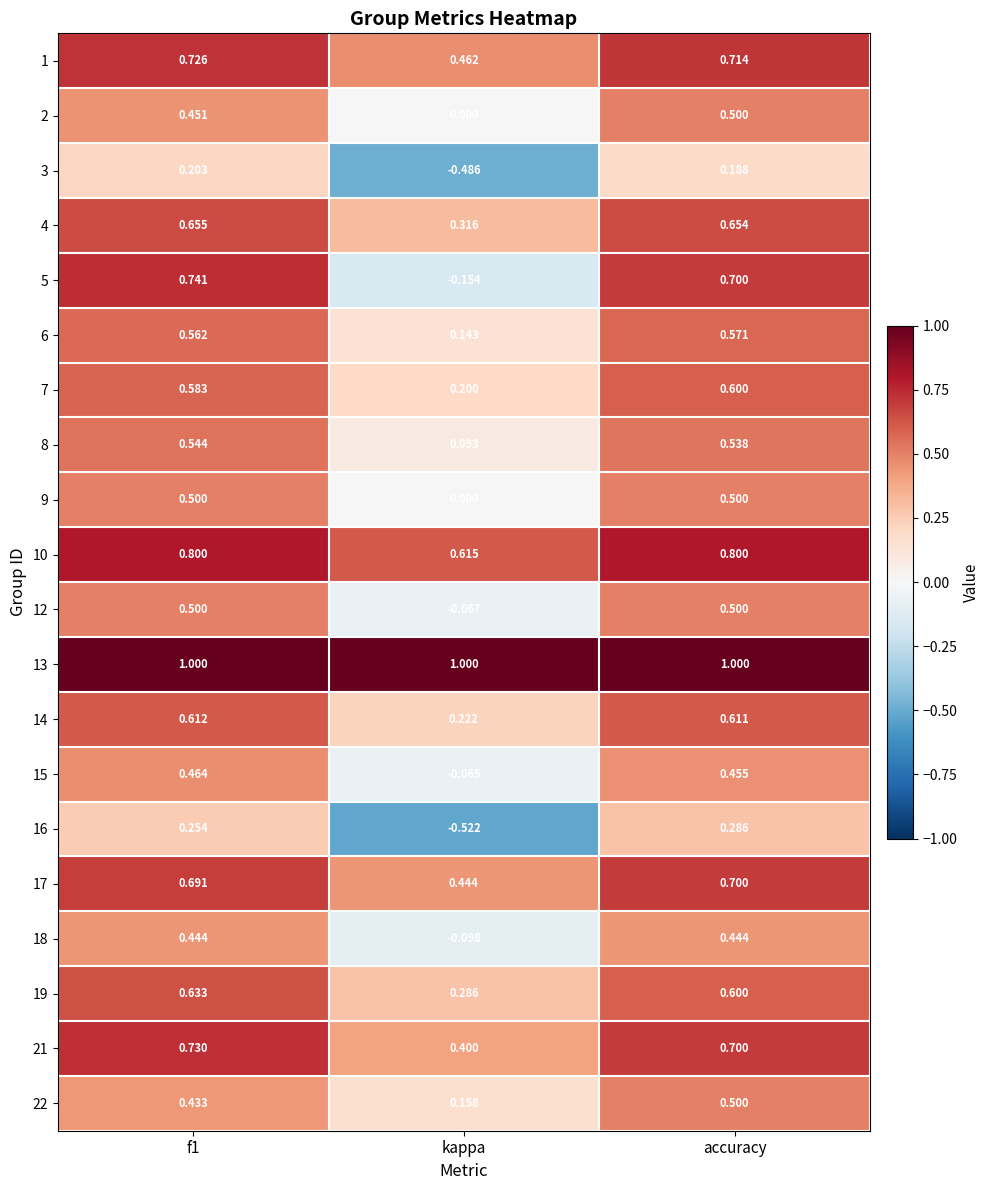

Where is 18 nearest to the value 0?

kappa